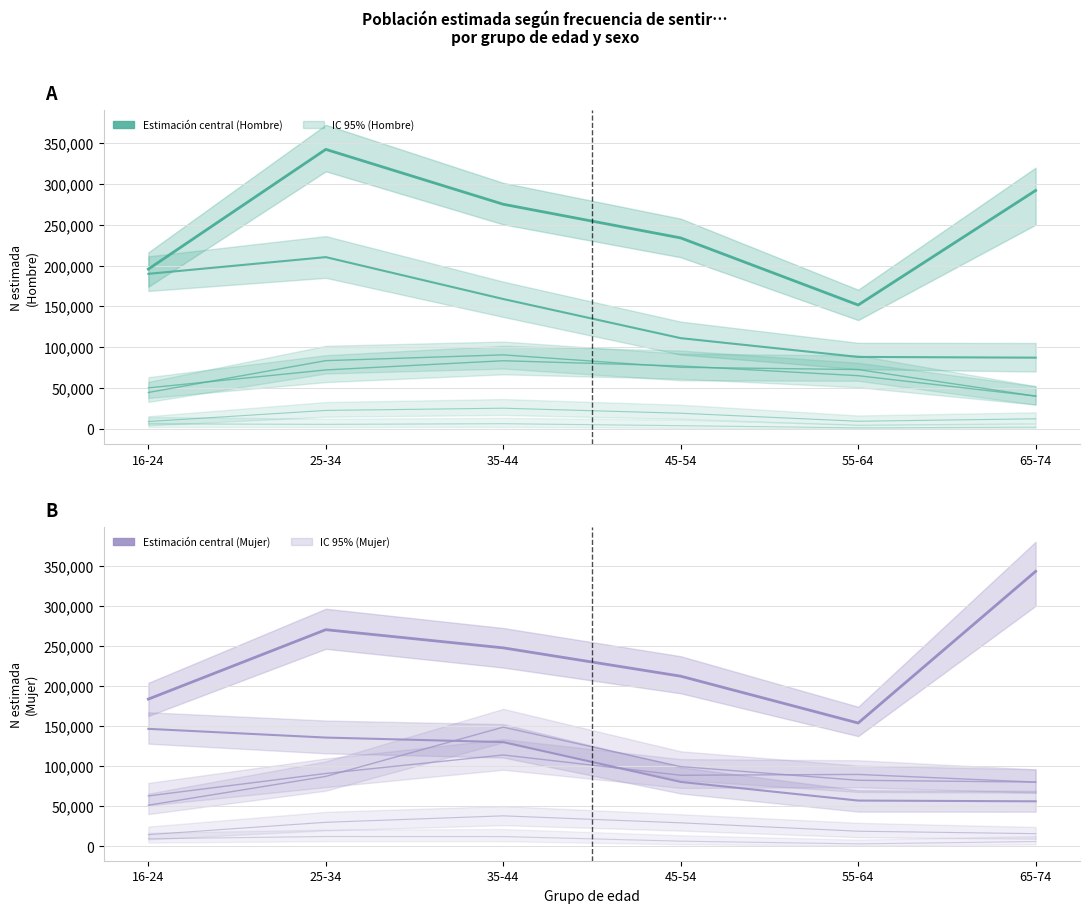

Reading left to right, extract all data points from this chart.

Nunca_Hombre: 5821	5223	6004	3598	929	1772
Sólo alguna vez_Hombre: 8665	22297	25026	18850	9009	12020
Algunas Veces_Hombre: 44296	83334	90422	75155	72420	39844
Muchas Veces_Hombre: 49931	71945	83214	76817	64890	39844
Casi Siempre_Hombre: 195574	342411	275101	233809	151568	292000
Siempre_Hombre: 189776	210278	158901	110918	87893	87000